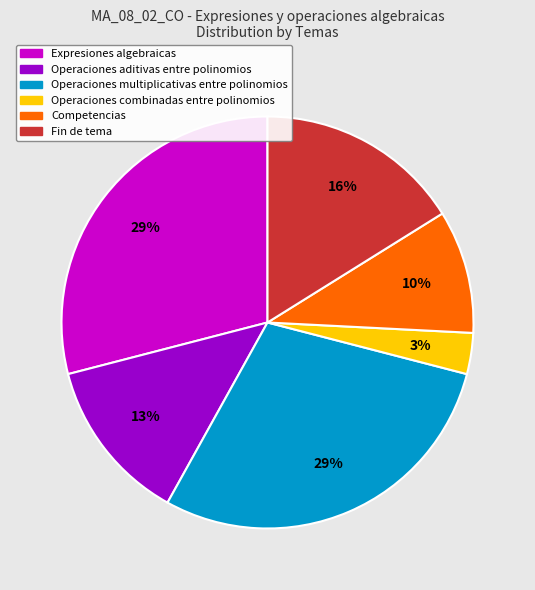

Does any single category account for the majority?

No